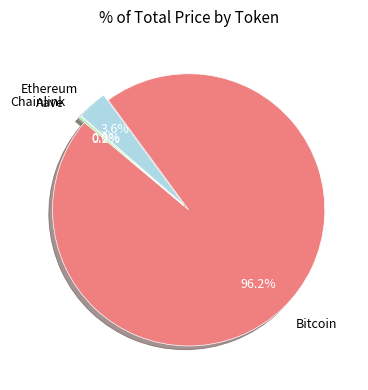

What is the largest slice in the pie chart?

Bitcoin